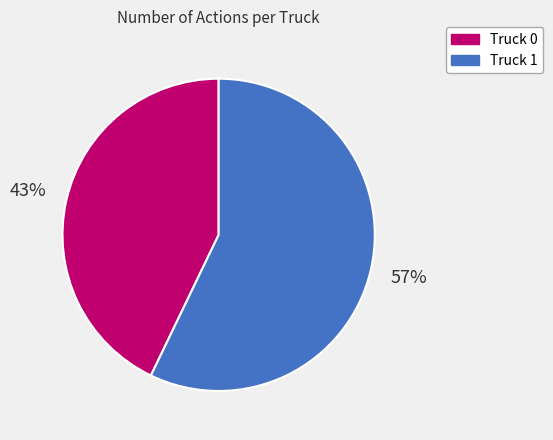

Which has a higher value, Truck 1 or Truck 0?

Truck 1